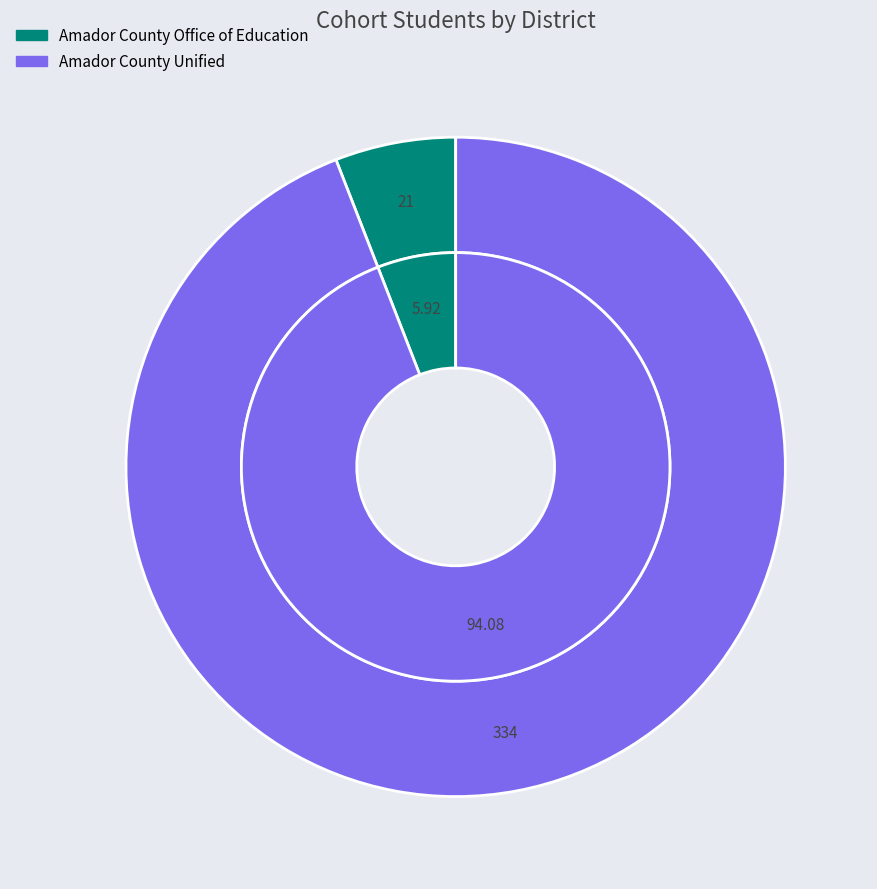

To the nearest percent, what is the difference between the Amador County Office of Education and Amador County Unified slice percentages?

88%